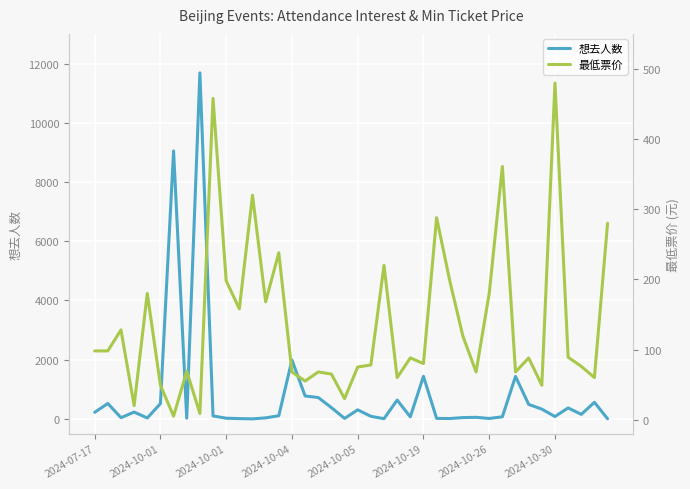

How many data points in 想去人数 are less than 105?

20